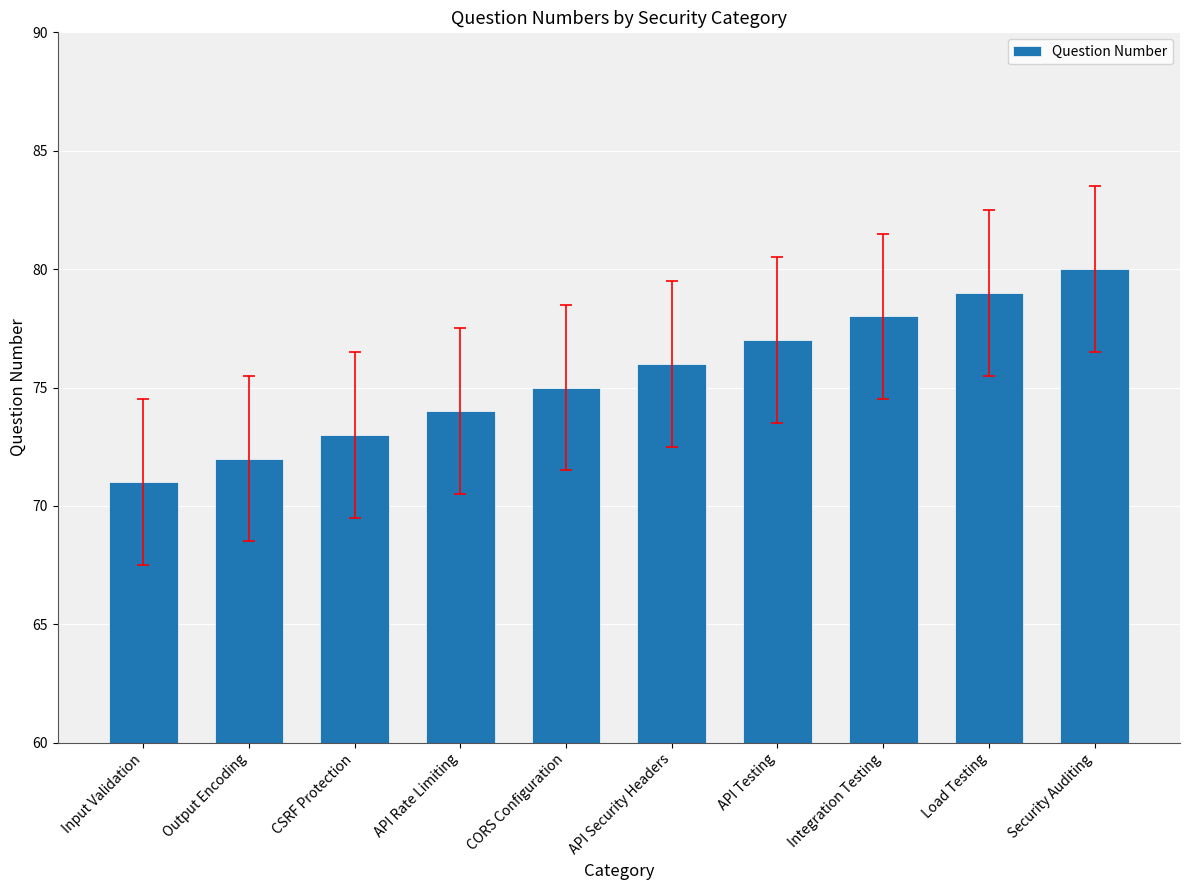

What is the greatest value displayed?

80